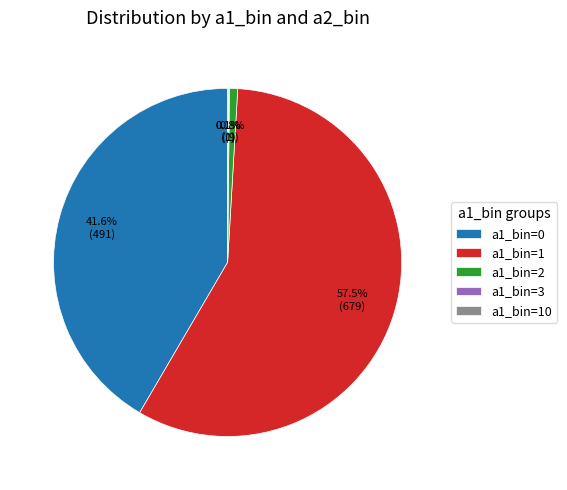

Does any single category account for the majority?

Yes